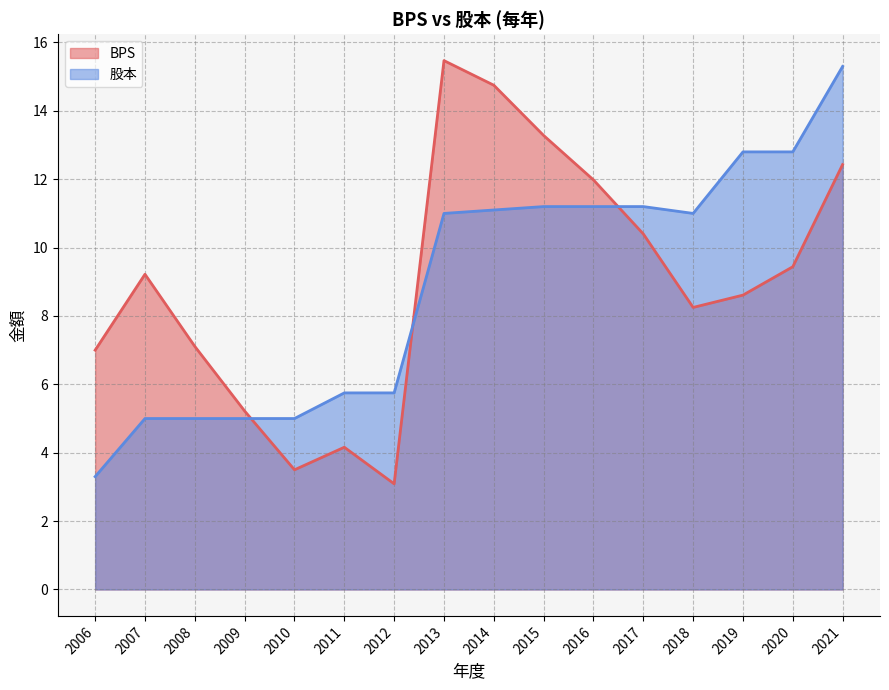

True or false: BPS has a value of 5.4 at 2012.

False